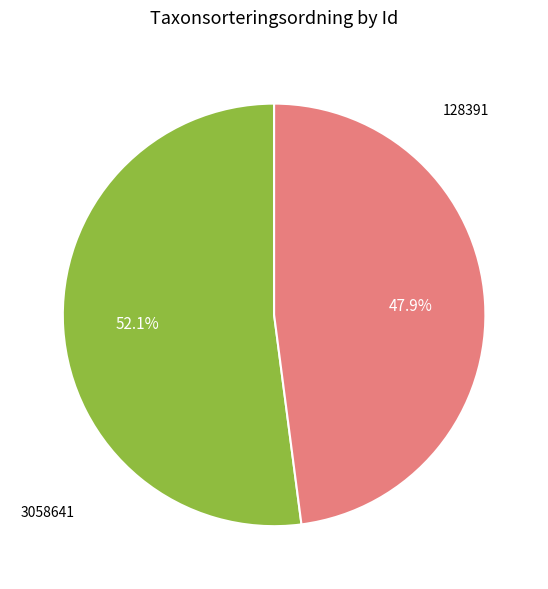

Is there any slice that represents more than half of the pie?

Yes